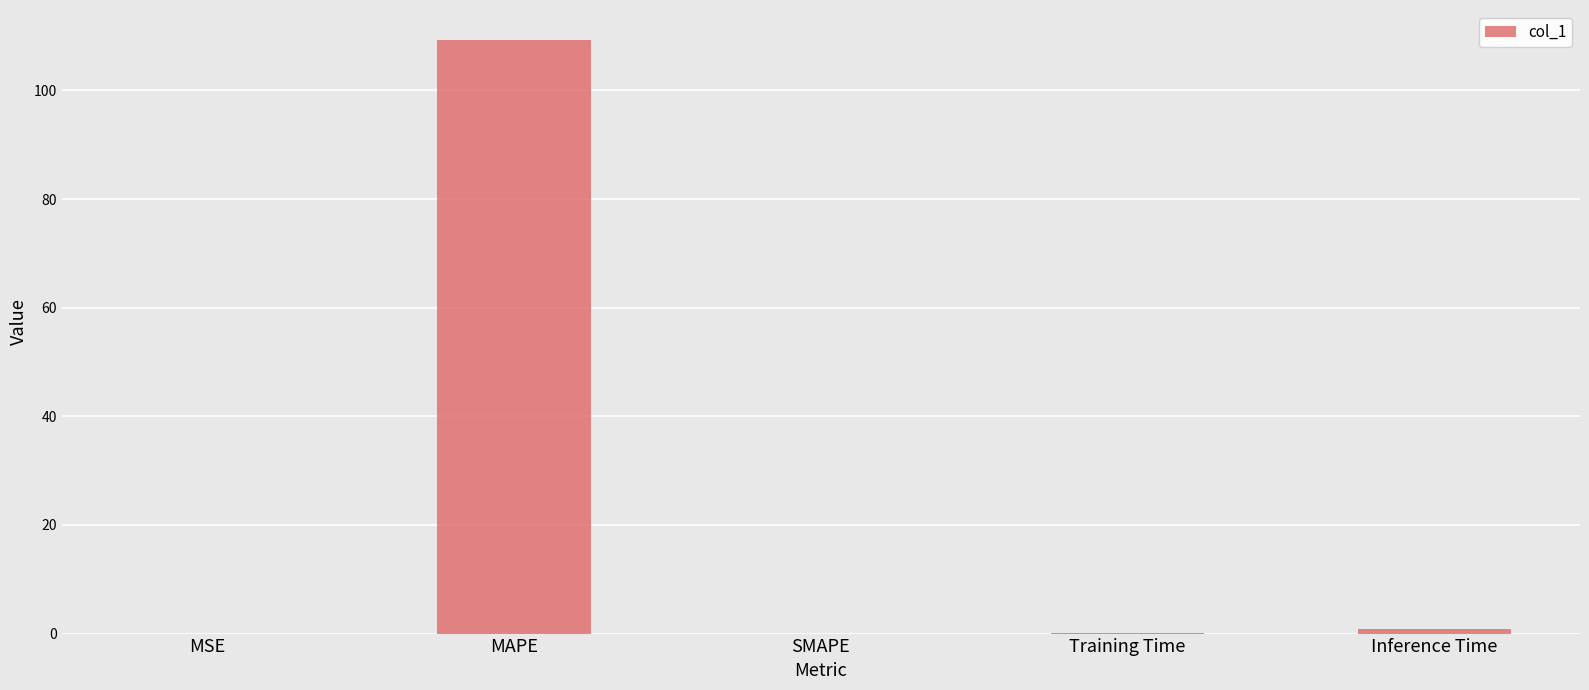

What is the maximum value shown in the chart?

109.3